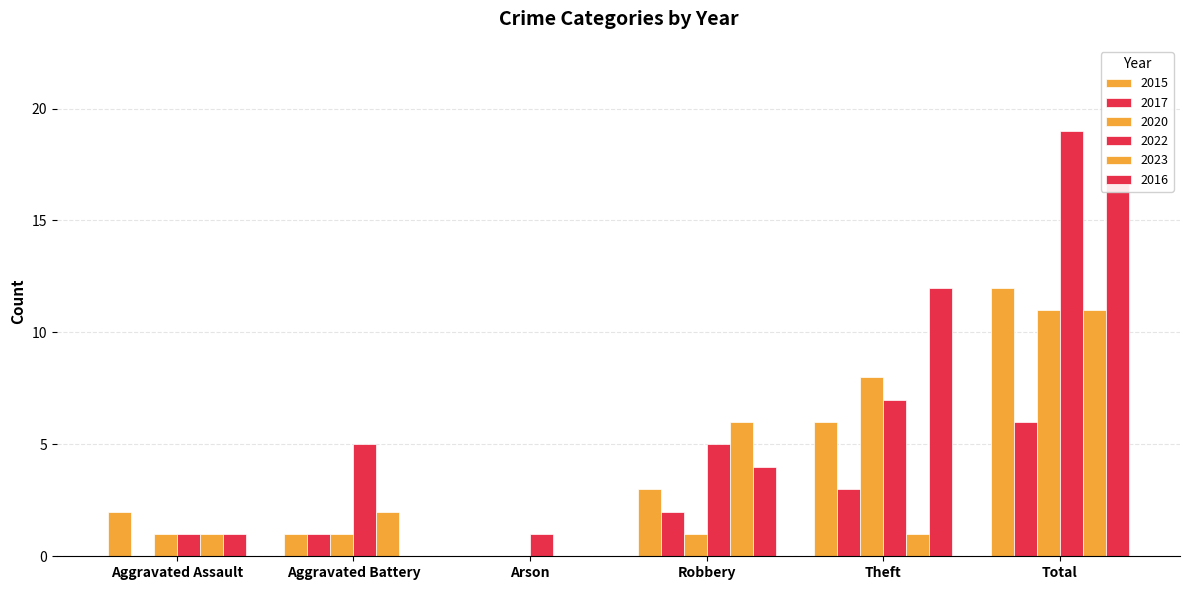

Which category has the highest value in the 2017 series?

Total